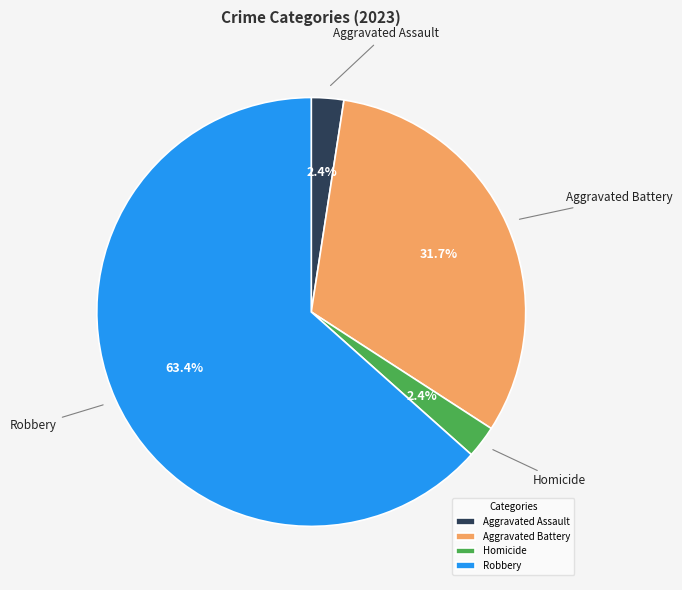

Which category has the biggest portion of the pie?

Robbery